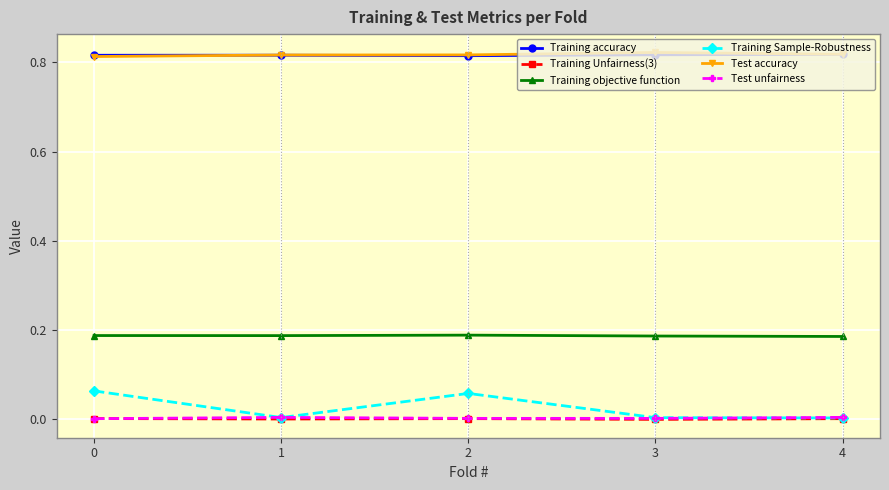

True or false: Test unfairness has more than 0 interior local peaks.

True